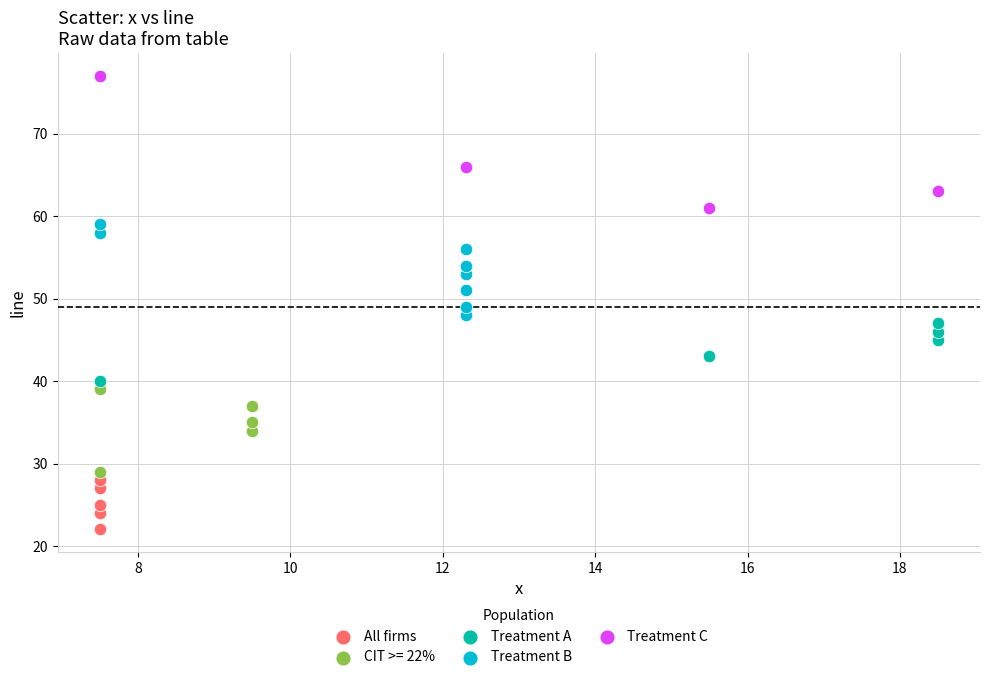

Which series contains the highest Y value?

Treatment C